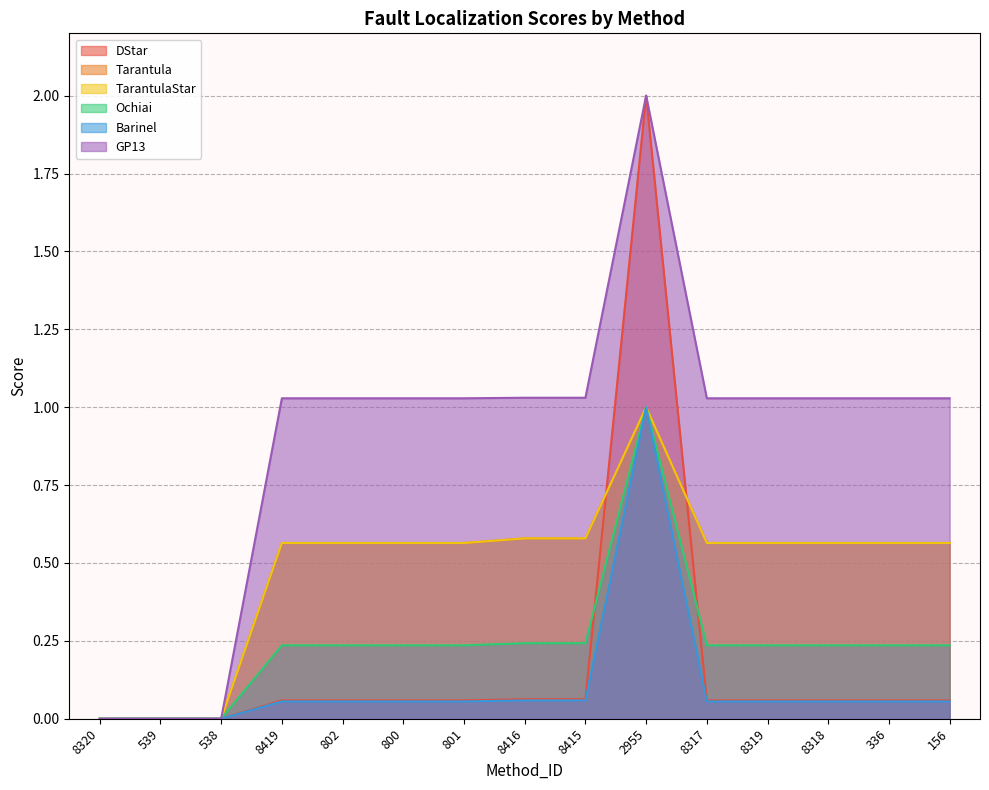

What is the difference between the GP13 values at 336 and 8320?

1.0